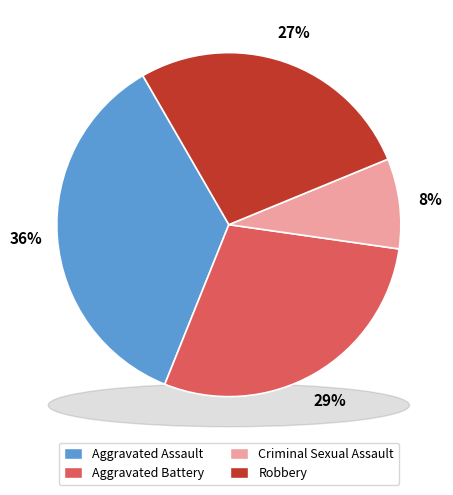

To the nearest percent, what portion does Robbery represent?

27%